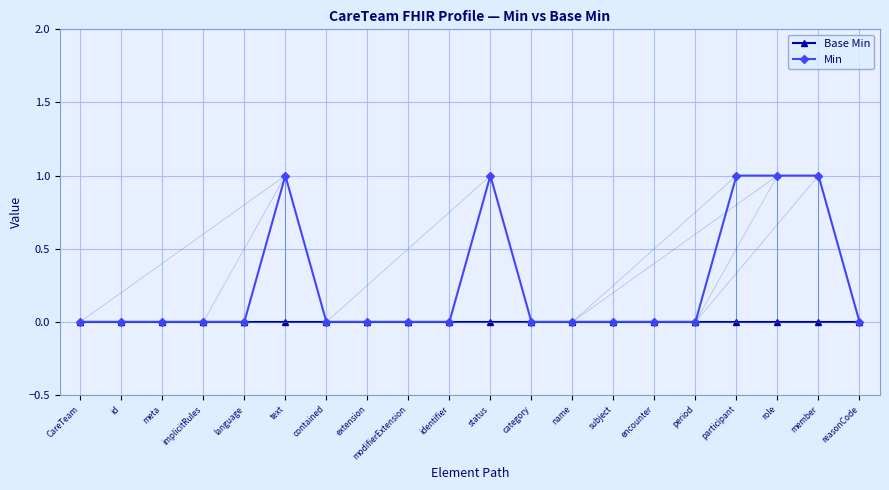

Reading left to right, what are all the values shown in this chart?

Base Min: 0	0	0	0	0	0	0	0	0	0	0	0	0	0	0	0	0	0	0	0
Min: 0	0	0	0	0	1	0	0	0	0	1	0	0	0	0	0	1	1	1	0